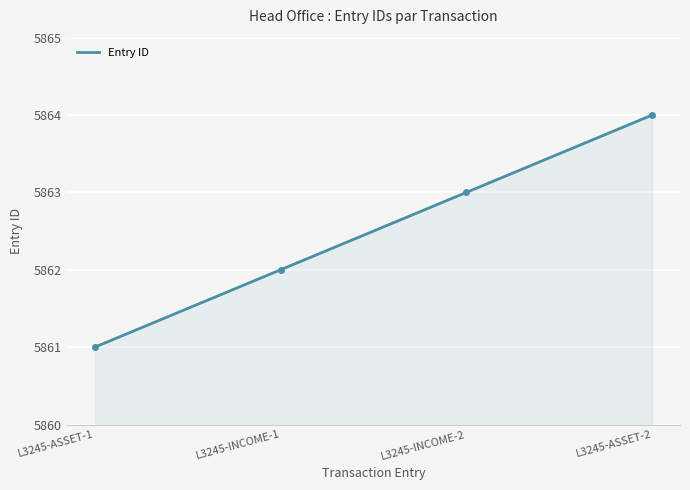

Where does the data first go above 5863?

L3245-ASSET-2